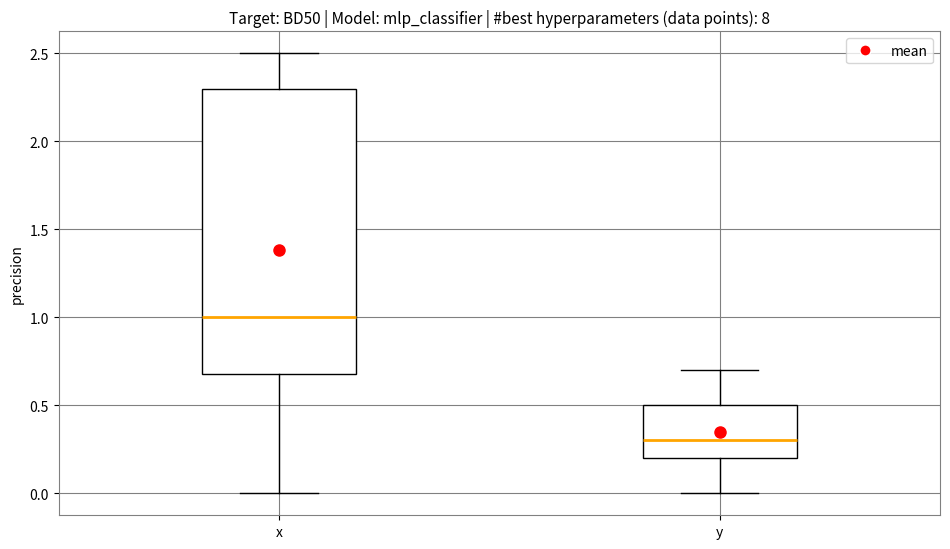

Which box has the highest median line?

x